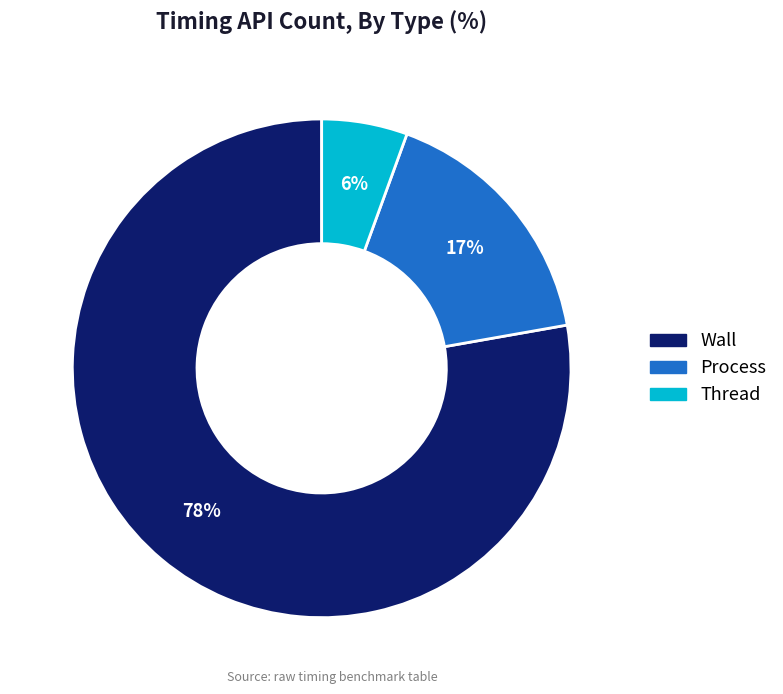

To the nearest percent, what is the average slice percentage?

33%